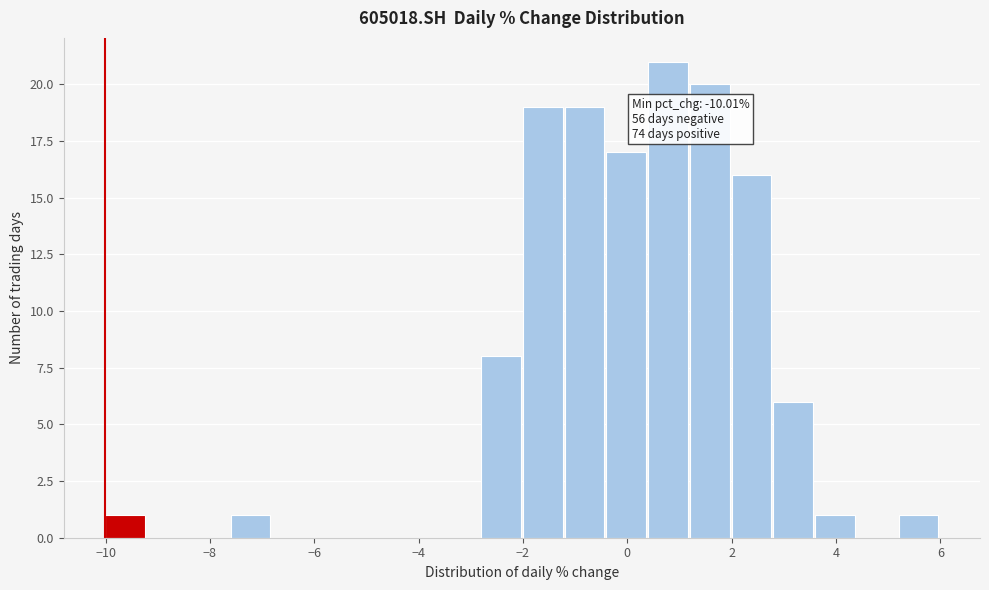

Over which range of the x-axis is the bar tallest?

0.4 to 1.2